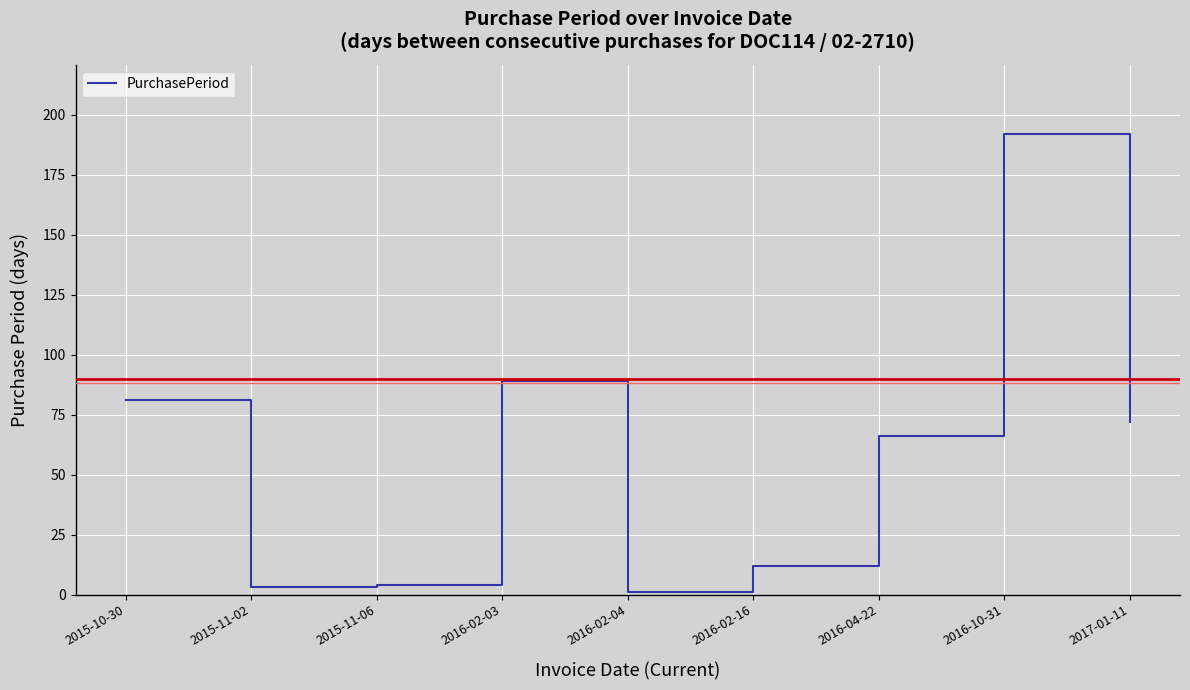

Where is the data nearest to the value 96?

2016-02-03